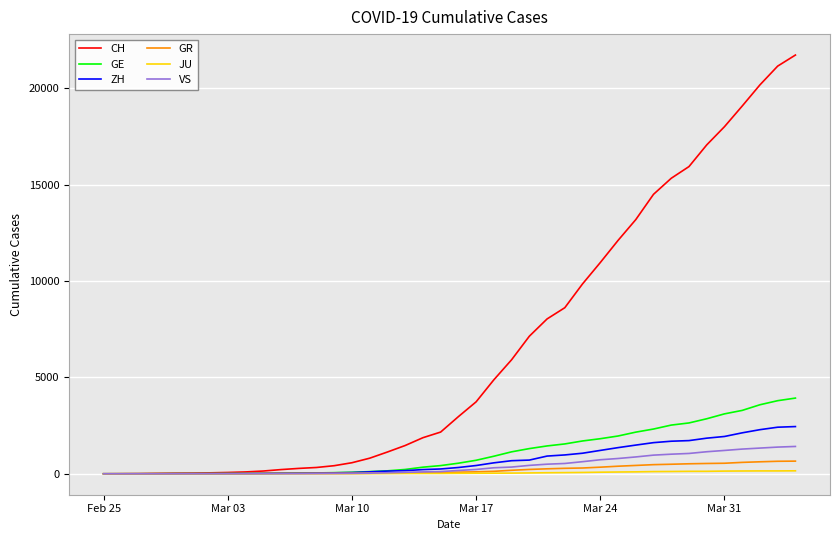

What is the maximum value for GR?

657